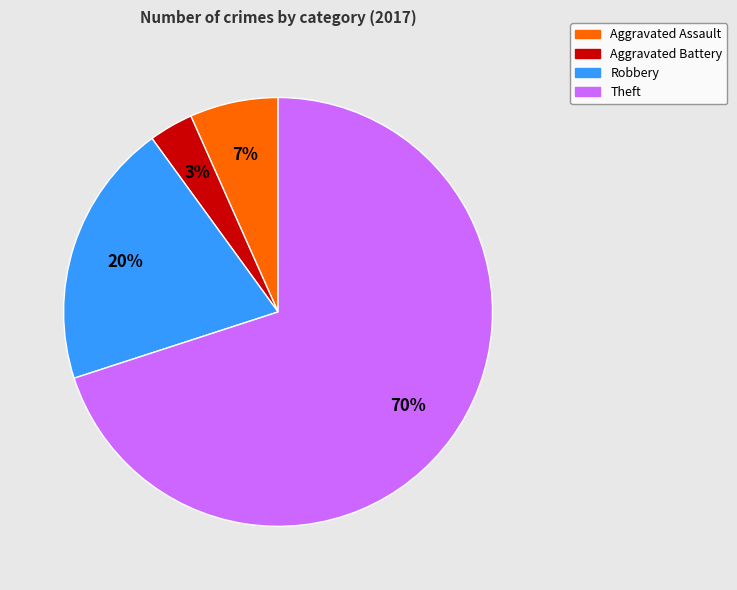

Is it true that Theft is 82% of the pie?

False